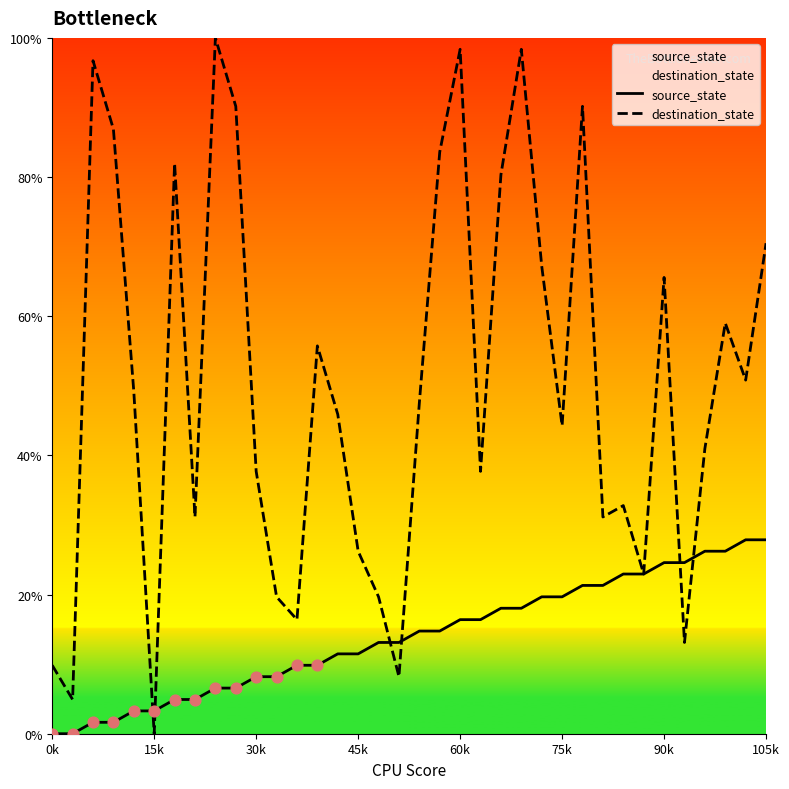

What are all the series names shown in the legend?

source_state, destination_state